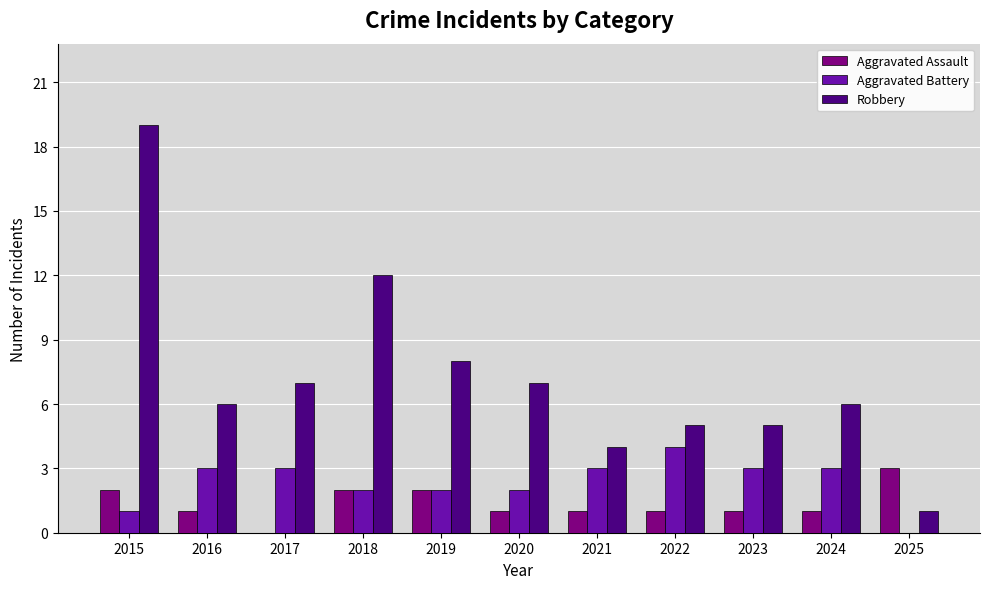

Reading right to left, extract all data points from this chart.

Aggravated Assault: 2025=3	2024=1	2023=1	2022=1	2021=1	2020=1	2019=2	2018=2	2017=0	2016=1	2015=2
Aggravated Battery: 2025=0	2024=3	2023=3	2022=4	2021=3	2020=2	2019=2	2018=2	2017=3	2016=3	2015=1
Robbery: 2025=1	2024=6	2023=5	2022=5	2021=4	2020=7	2019=8	2018=12	2017=7	2016=6	2015=19